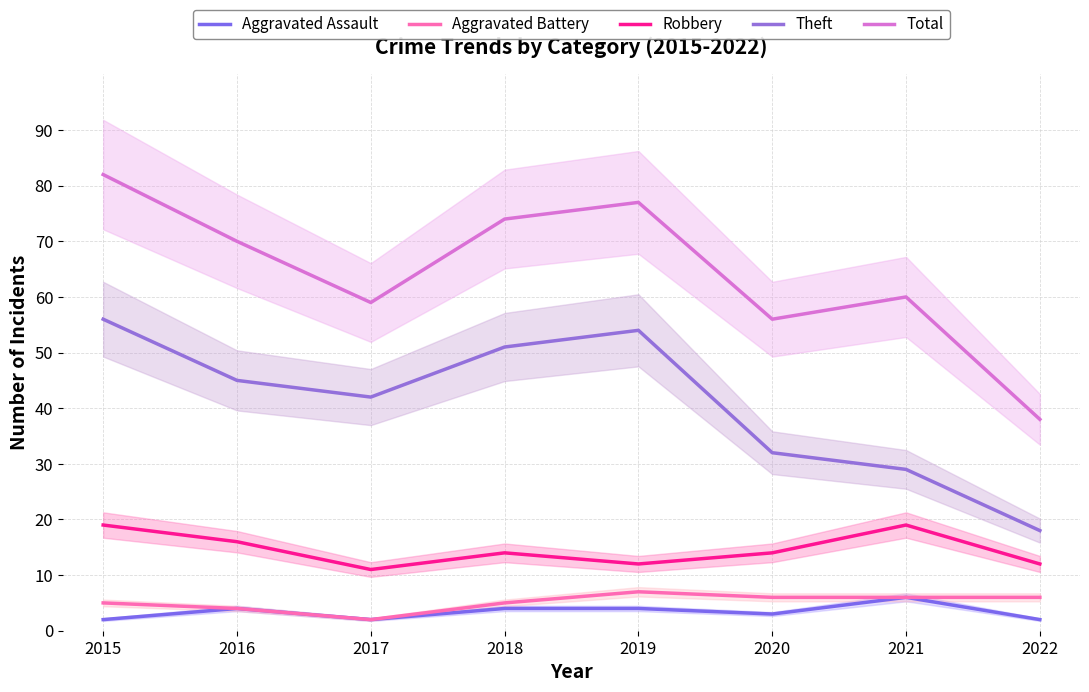

Where is the first local maximum for Theft?

2019